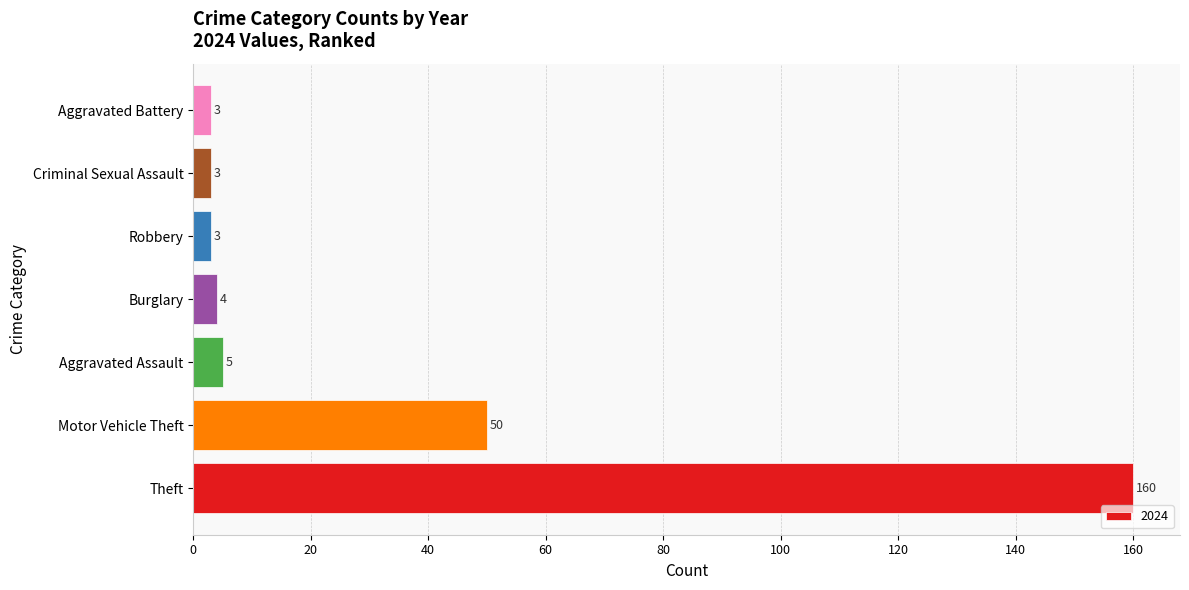

Approximately how many times larger is the value at Criminal Sexual Assault compared to Aggravated Battery?

1.0